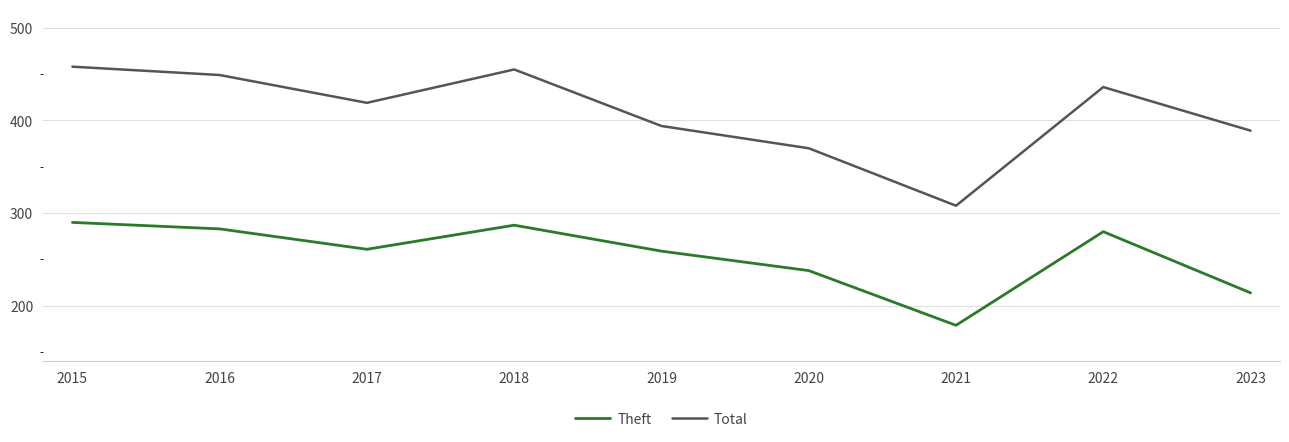

What is the spread (max minus min) of values at 2018?

168